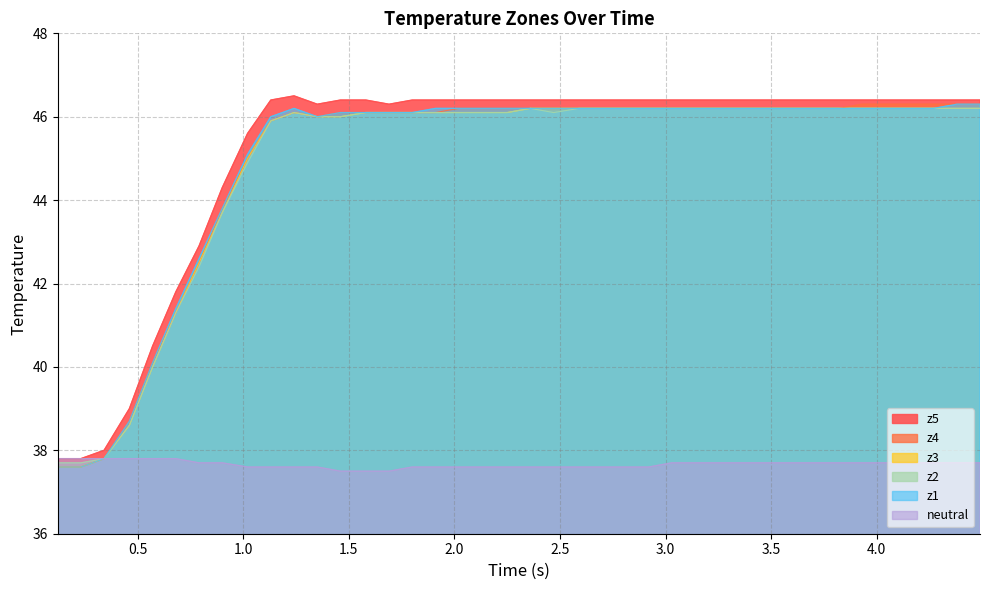

Is it true that z1 equals 70.0 at 30?

False